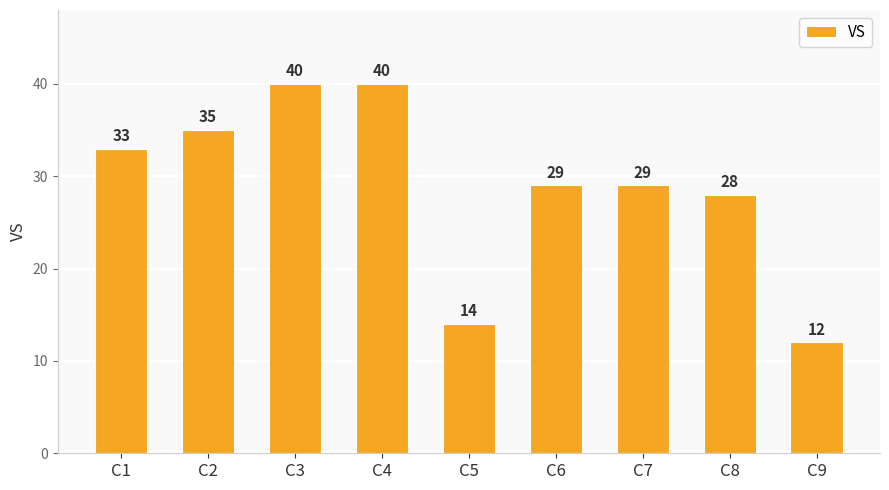

What is the difference between the values at C3 and C1?

7